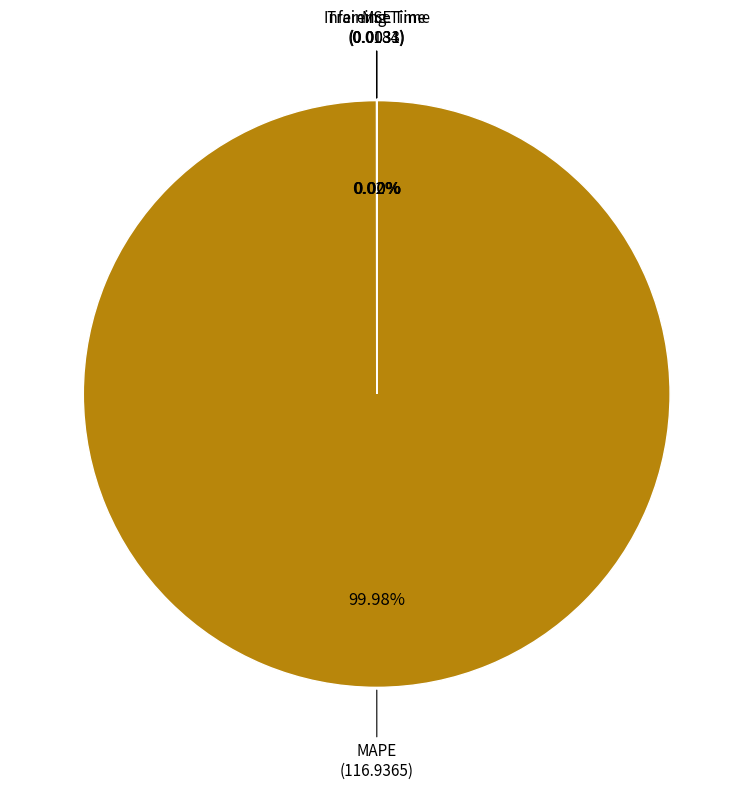

Does any single category account for the majority?

Yes